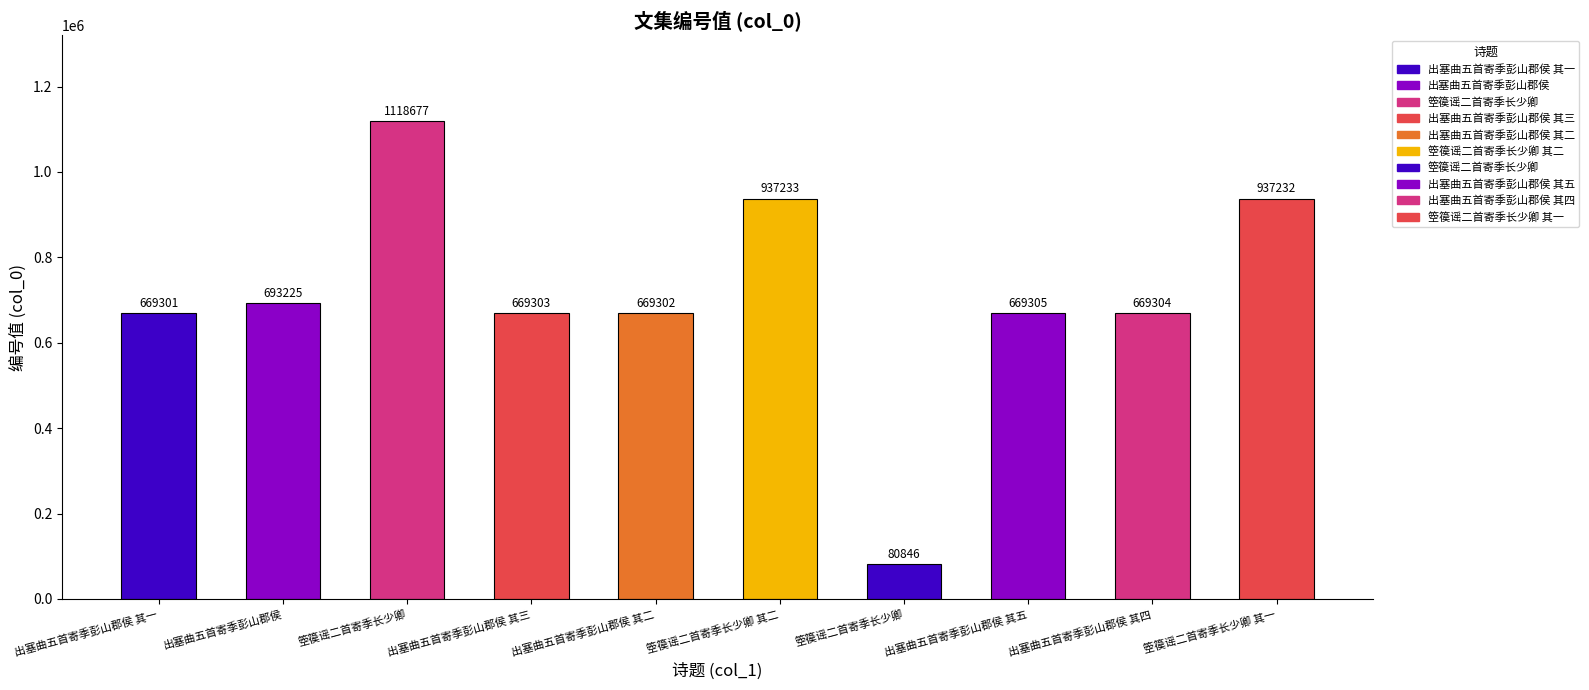

Does the chart contain any negative values?

No